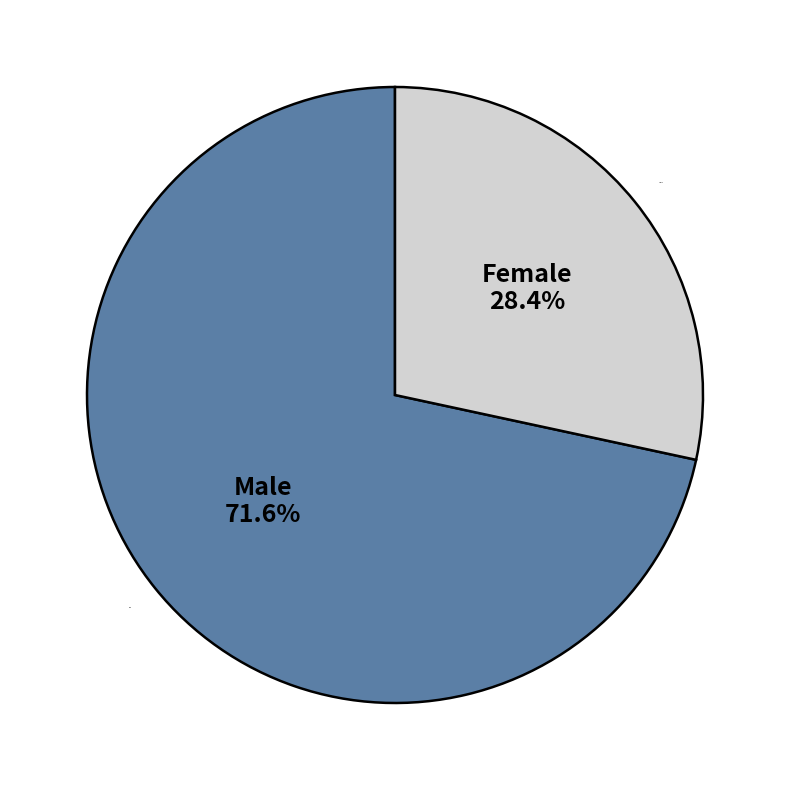

Rank the categories by value from highest to lowest.

Male, Female